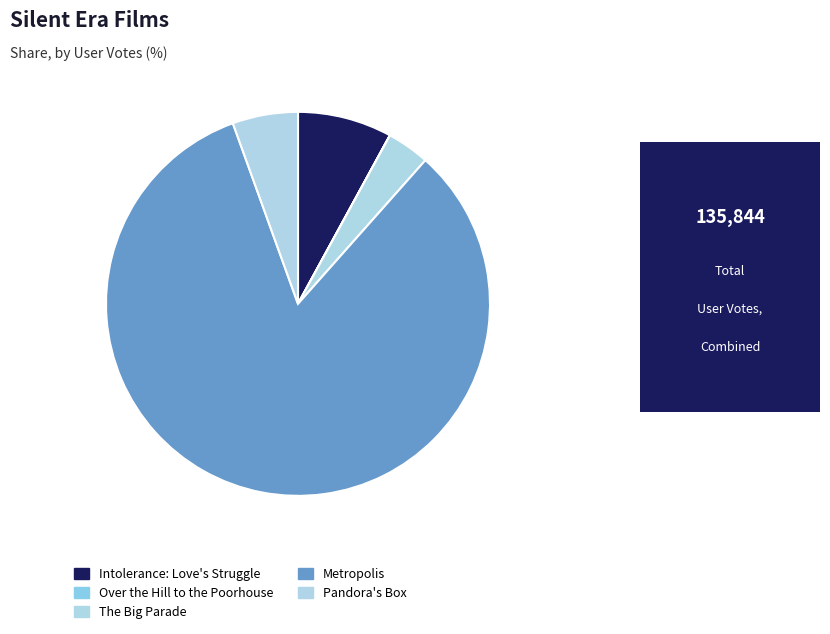

Do Metropolis and The Big Parade together represent more than half of the pie?

Yes